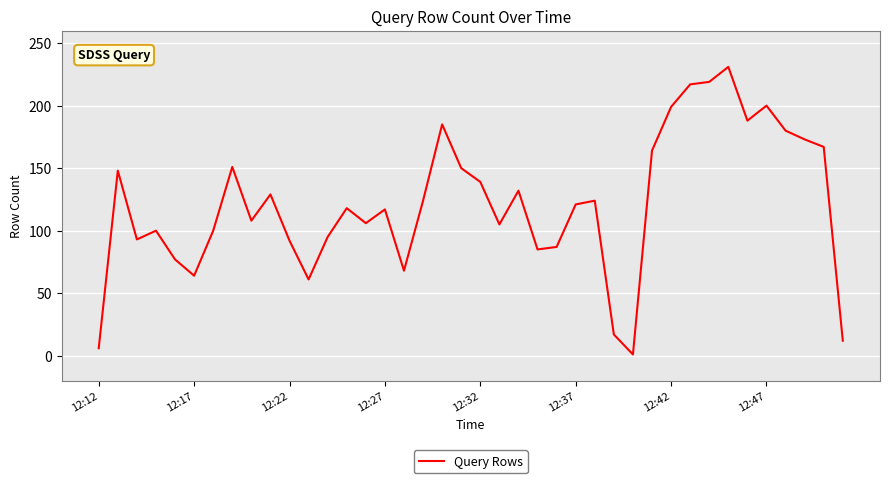

What is the difference between the second highest and minimum values?

218